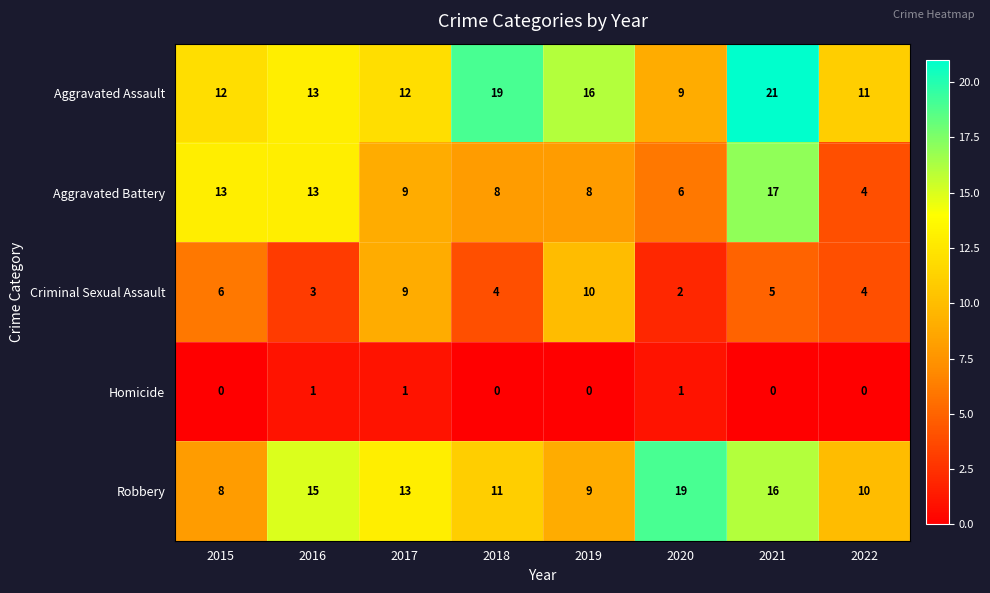

At which category is the sum across all series the highest?

2021